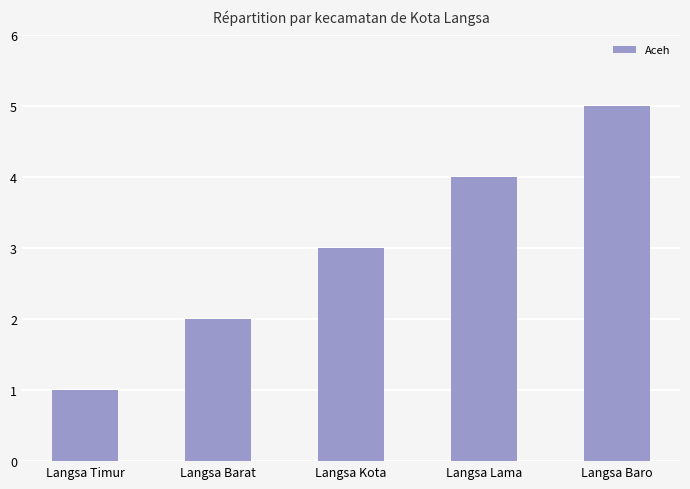

Reading left to right, extract all data points from this chart.

1	2	3	4	5